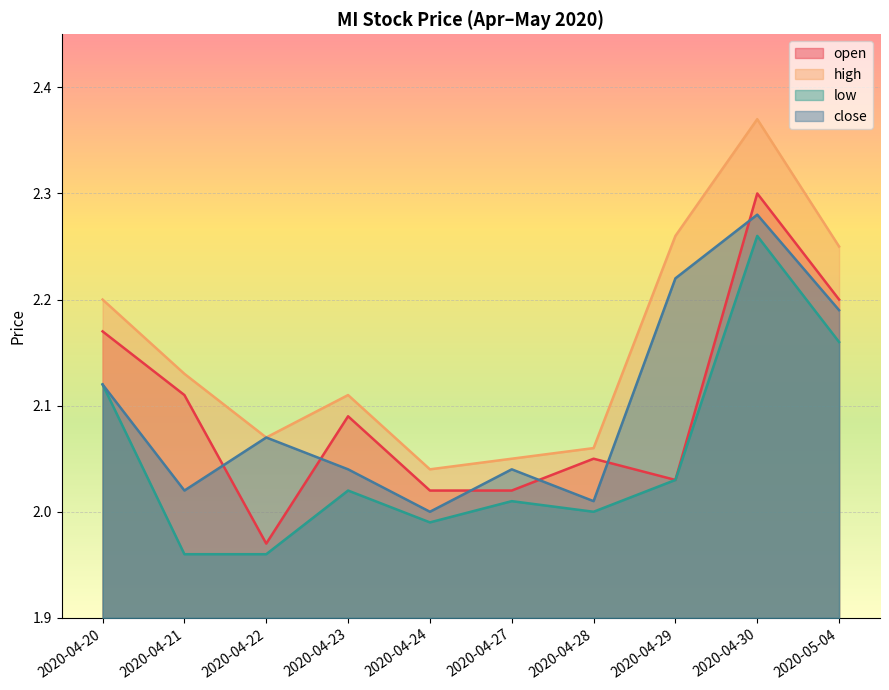

Where do open and close first cross each other?

2020-04-21 and 2020-04-22